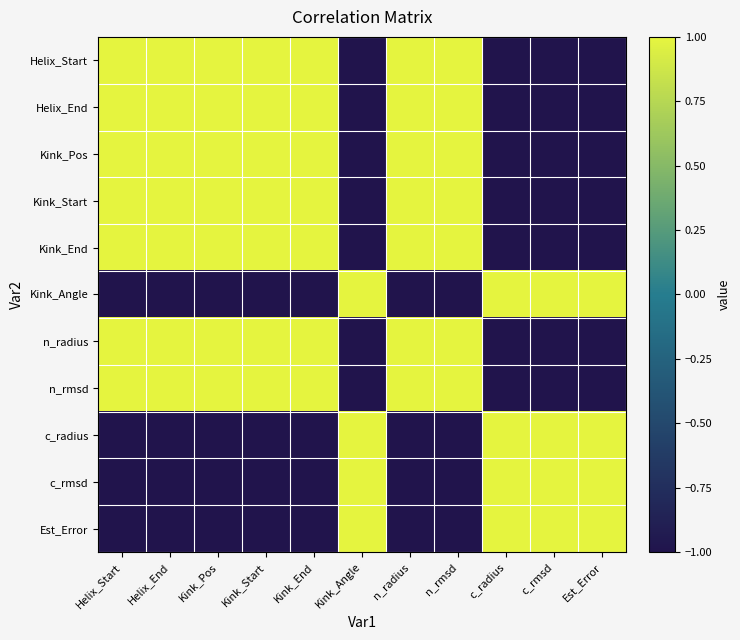

At which category does the chart reach its peak across all series?

Helix_Start